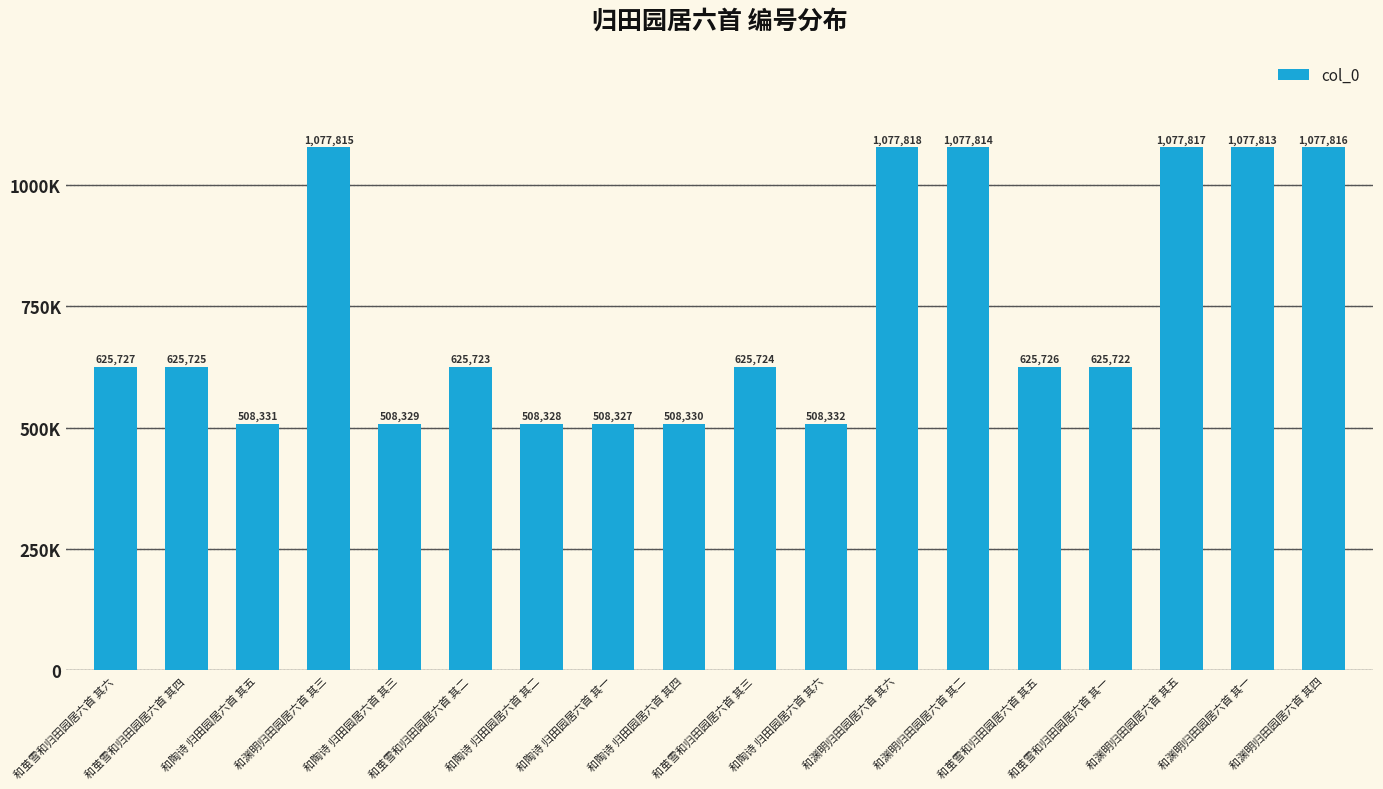

The chart shows a value of 1077818 at 和渊明归田园居六首 其六. True or false?

True